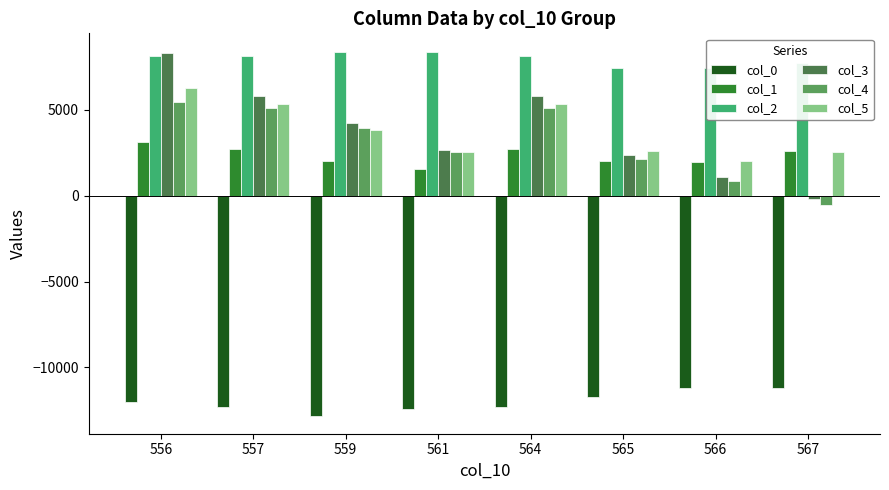

What is the total value across all series at 561?

5237.5